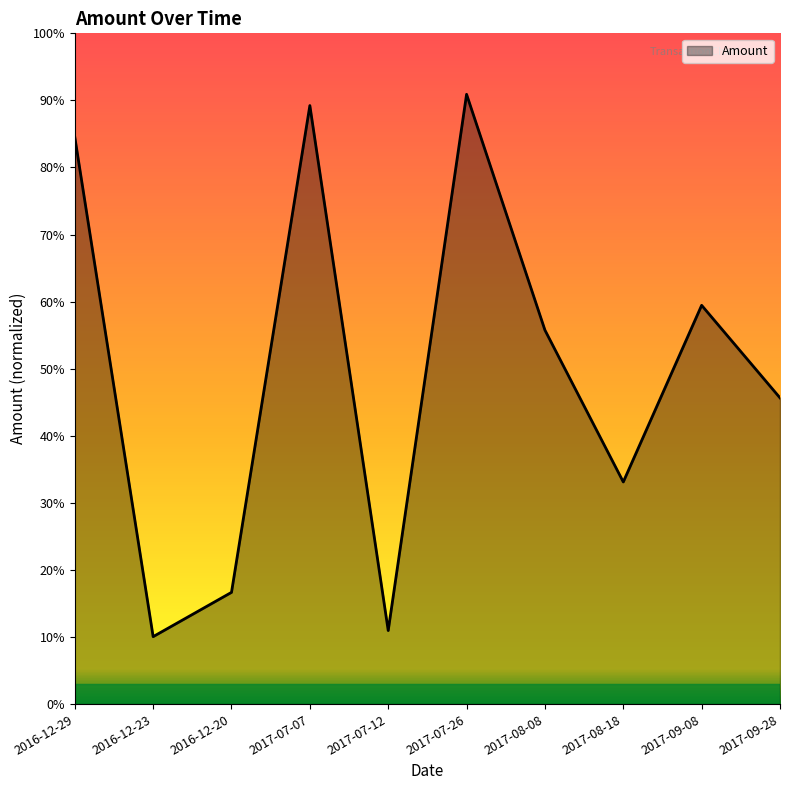

Between 2017-07-12 and 2017-08-08, which is larger?

2017-08-08